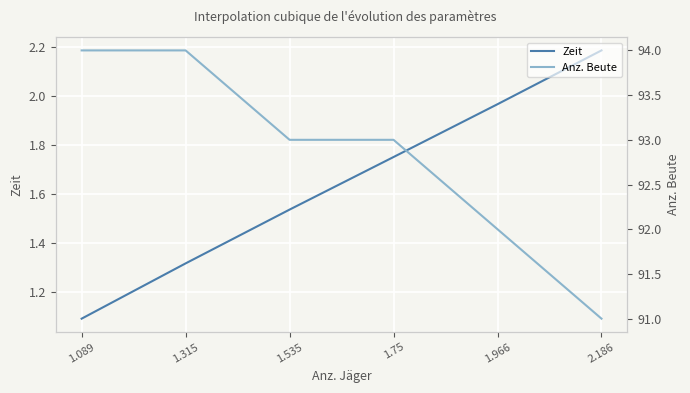

At which category does the chart reach its peak across all series?

1.089